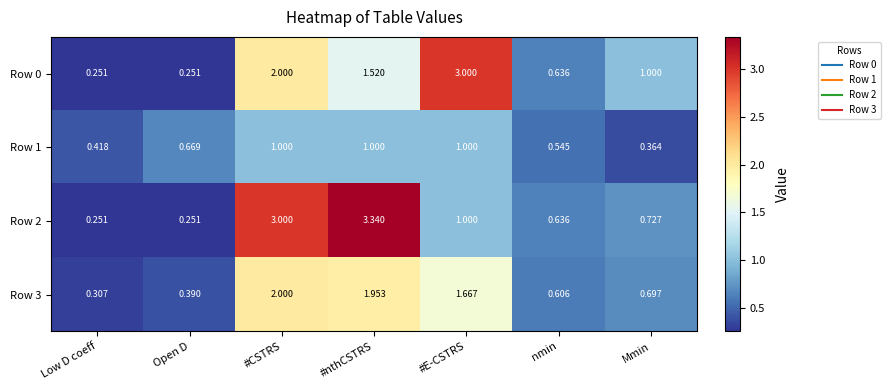

At how many categories does at least one series exceed 0?

7